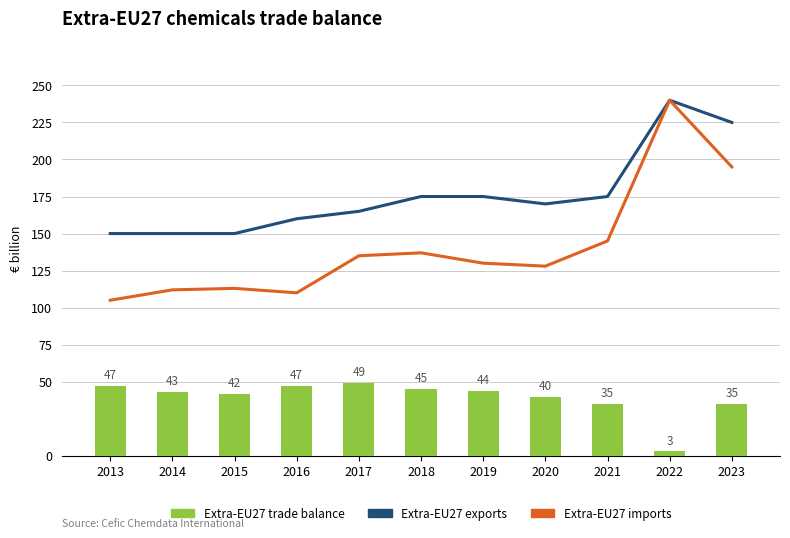

What is the difference between the Extra-EU27 imports values at 2015 and 2021?

32